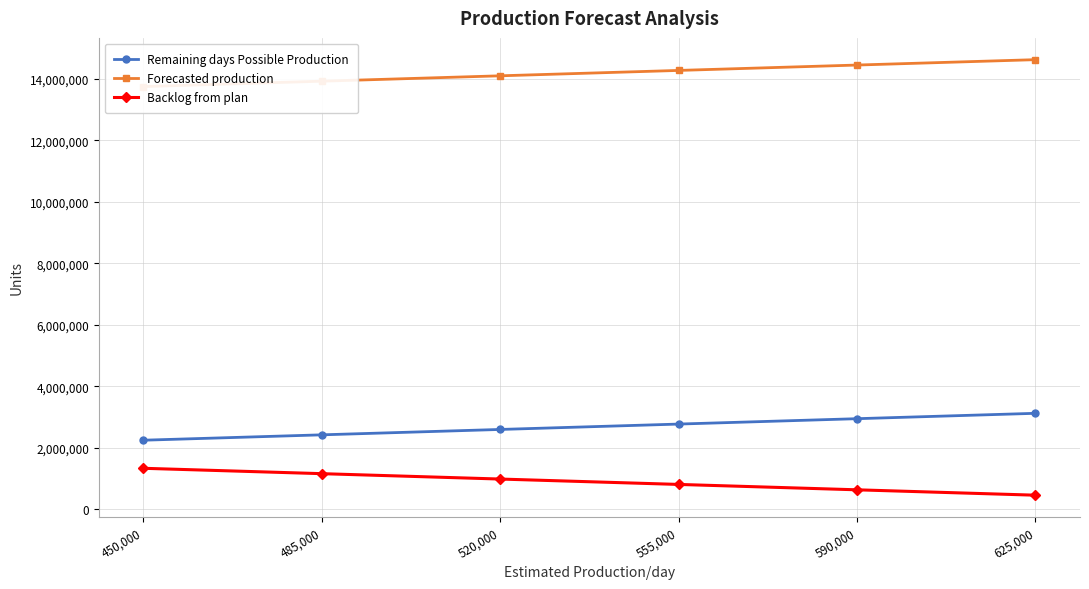

At which label does Remaining days Possible Production first exceed 2775000?

590,000